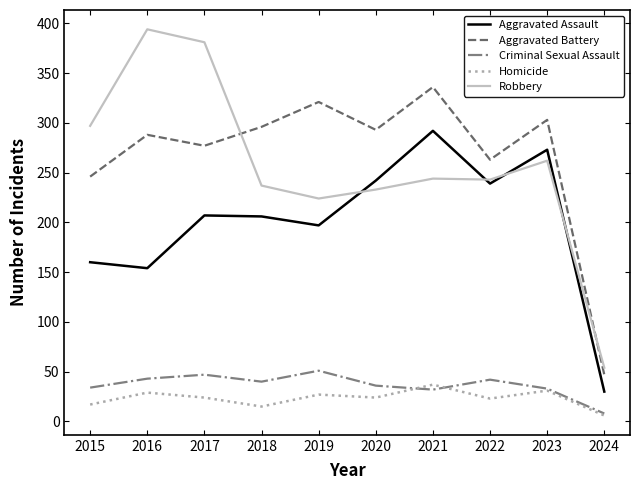

Rank the series by their maximum value, from highest to lowest.

Robbery, Aggravated Battery, Aggravated Assault, Criminal Sexual Assault, Homicide